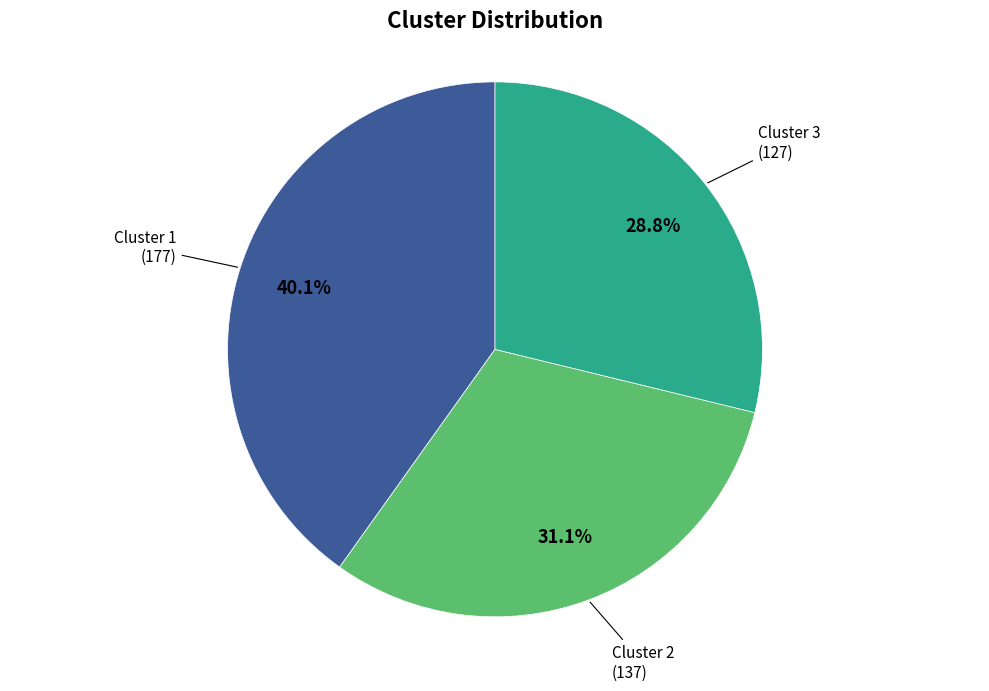

Which slice is the largest?

Cluster 1